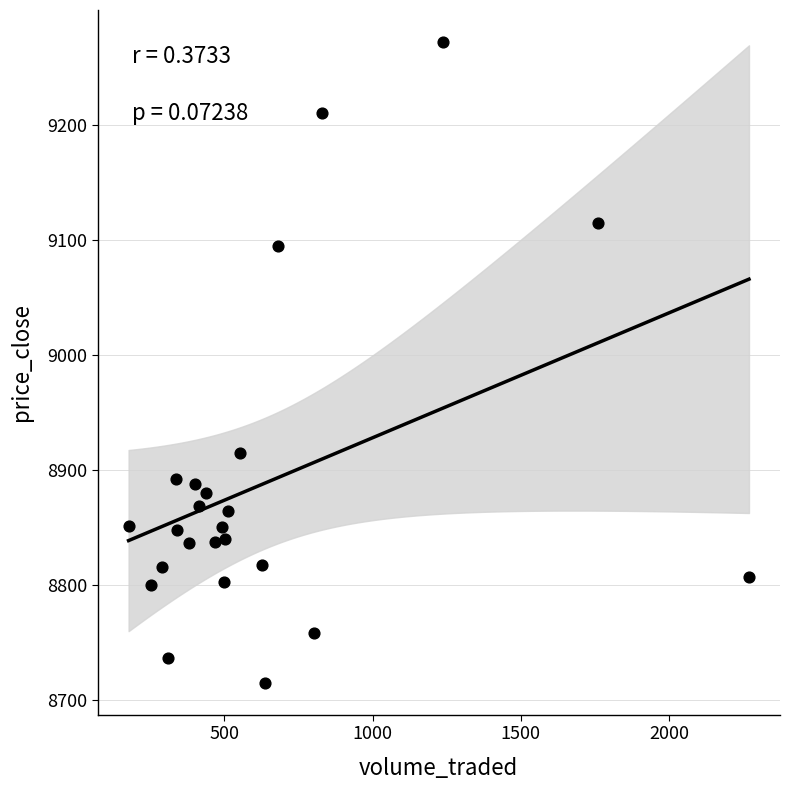

What Y value in the scatter plot is closest to 8993?

8915.0